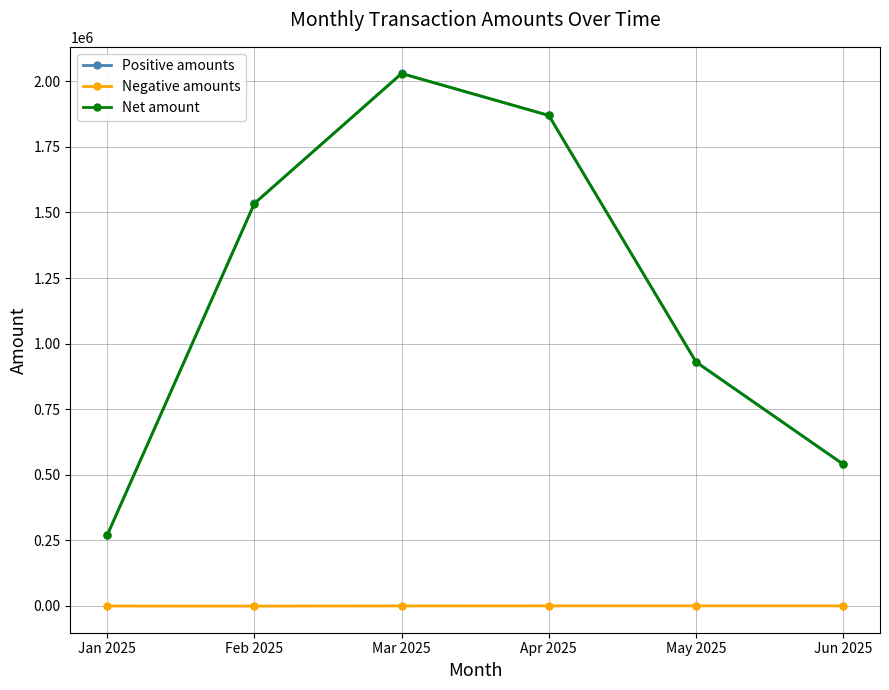

Between Jan 2025 and Apr 2025, which series saw the biggest shift?

Net amount